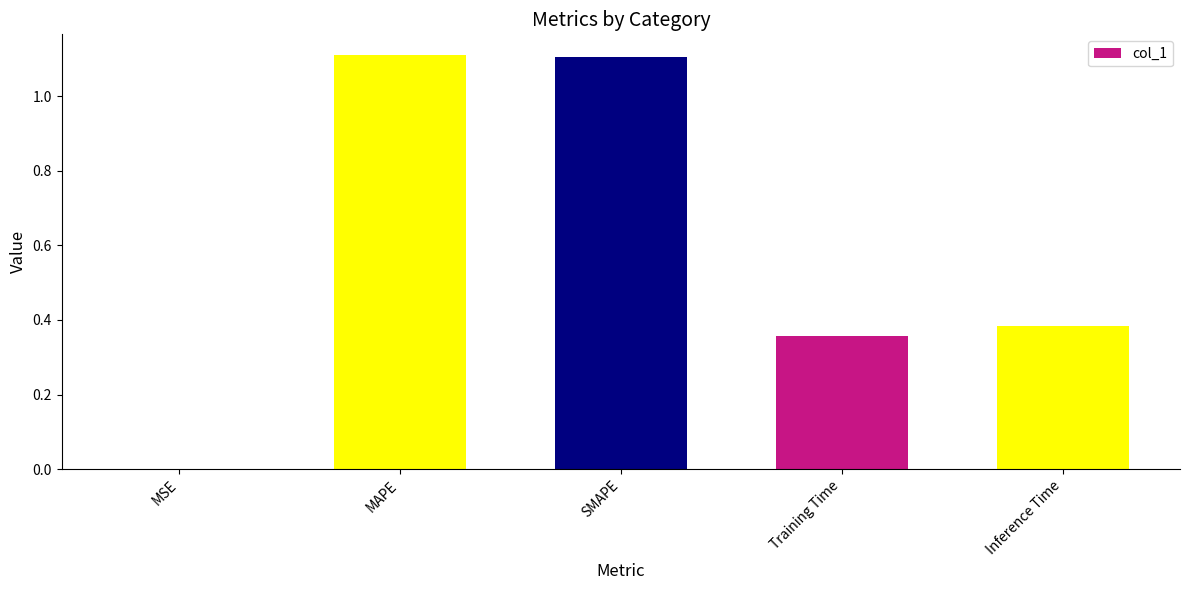

True or false: the data shows 0.0 at MSE.

True